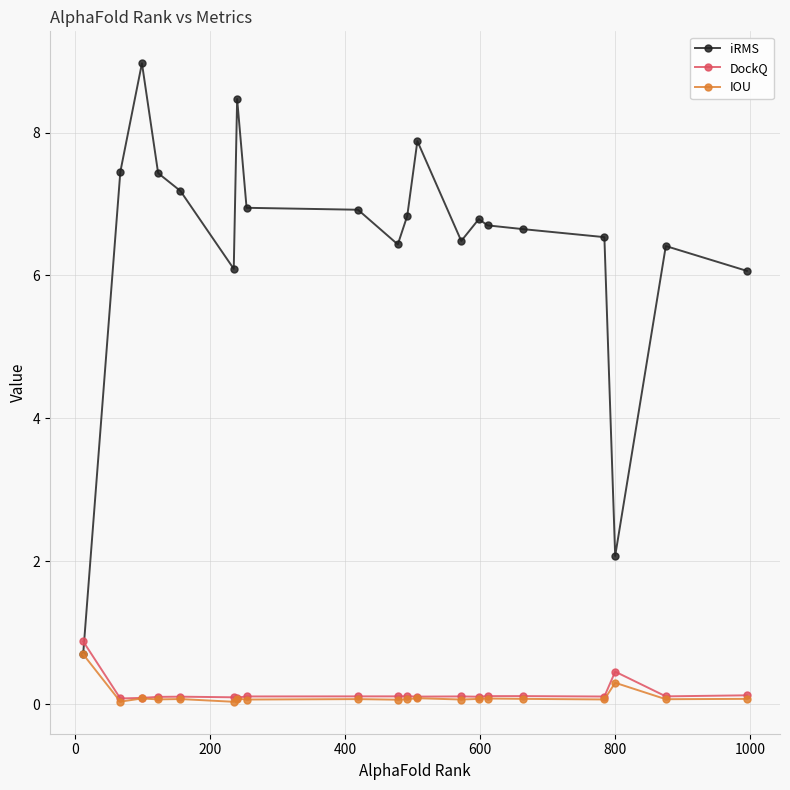

At how many categories does at least one series exceed 3?

18